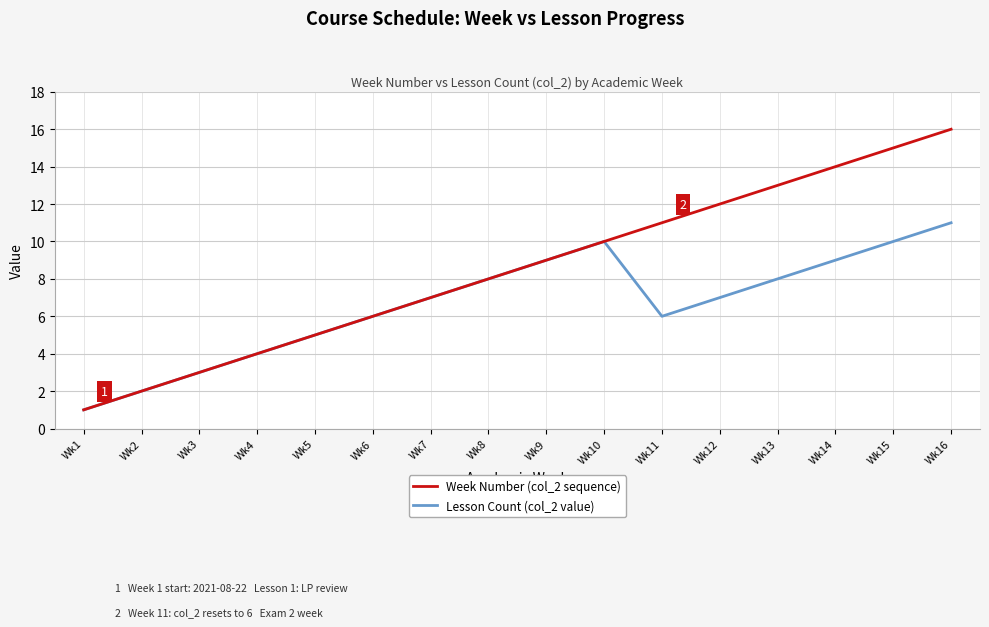

Where is the first local maximum for Lesson Count (col_2 value)?

Wk10